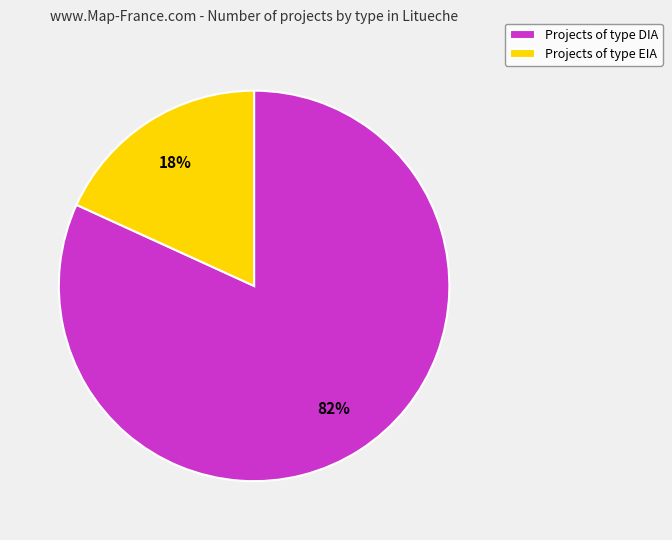

True or false: Projects of type DIA accounts for 93% of the total.

False